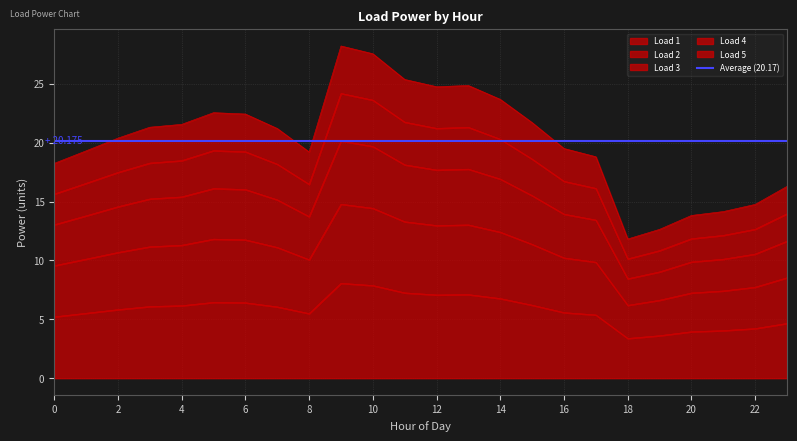

What is the sum of the Load 3 values at 8 and 20?

17.3